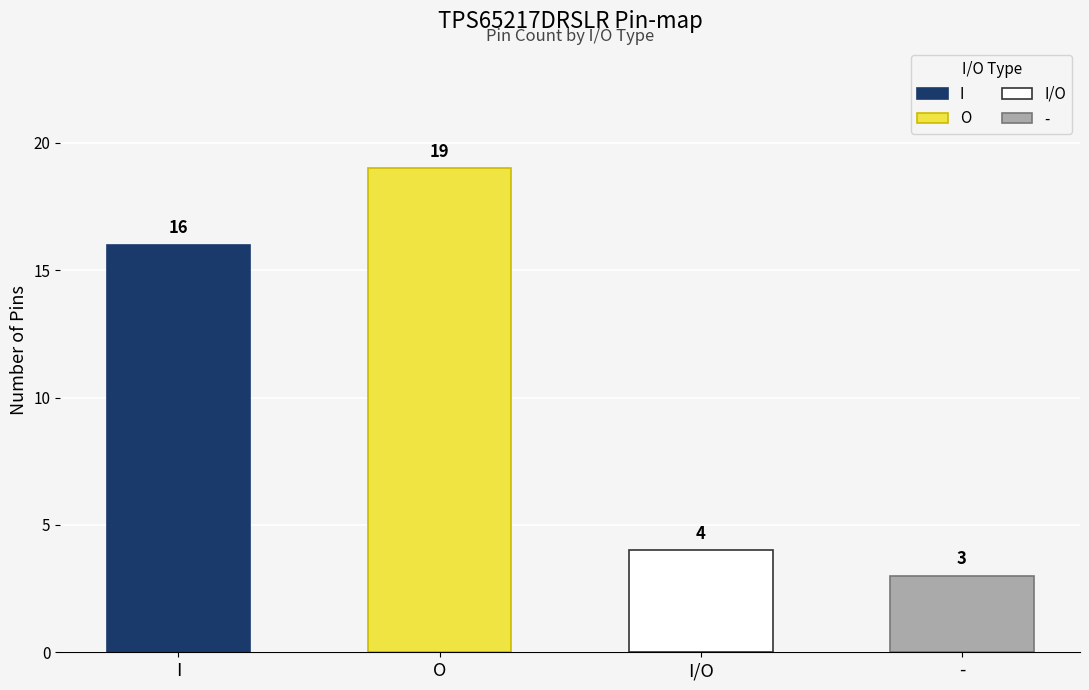

Are the bars horizontal?

No